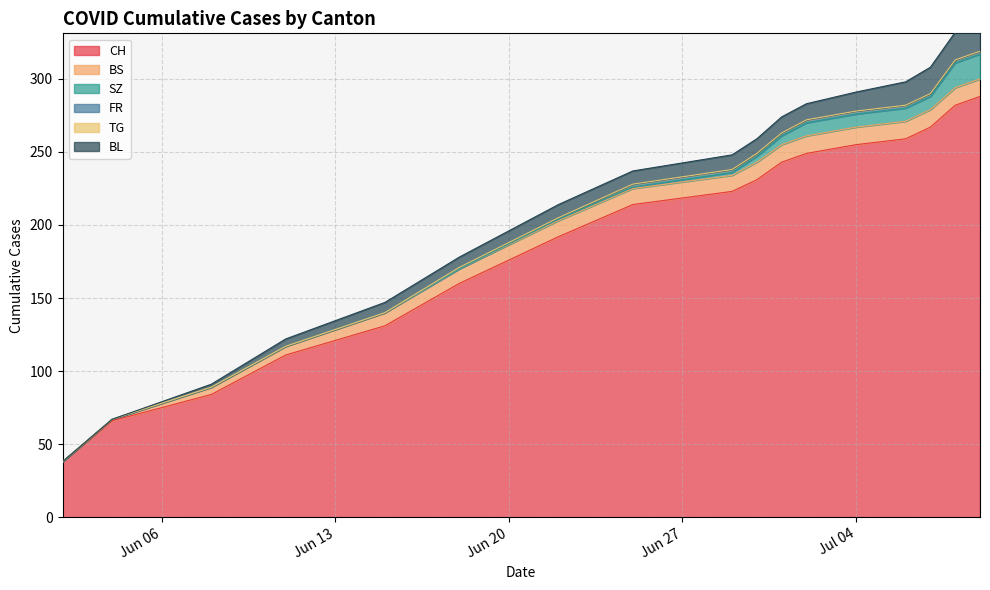

True or false: FR has more than 0 interior local peaks.

False